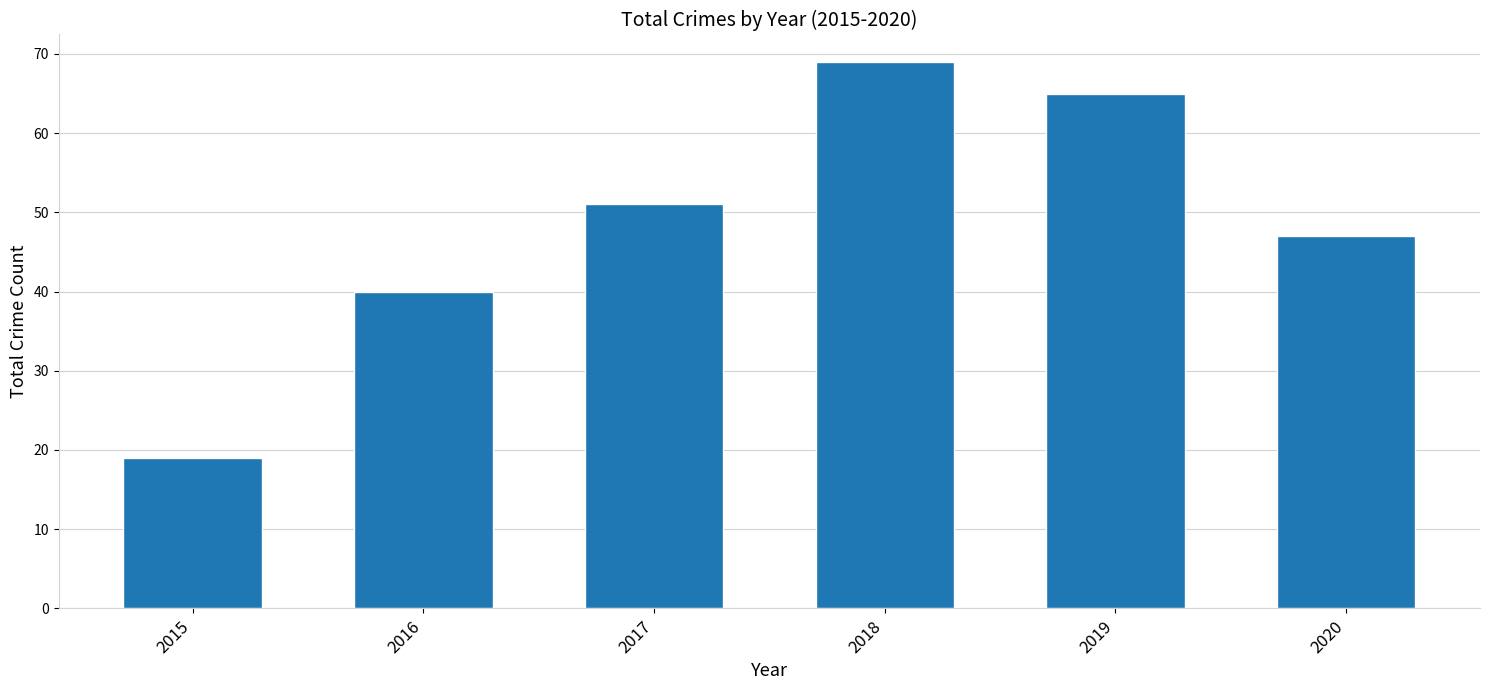

At which category does the chart reach its minimum across all series?

2015